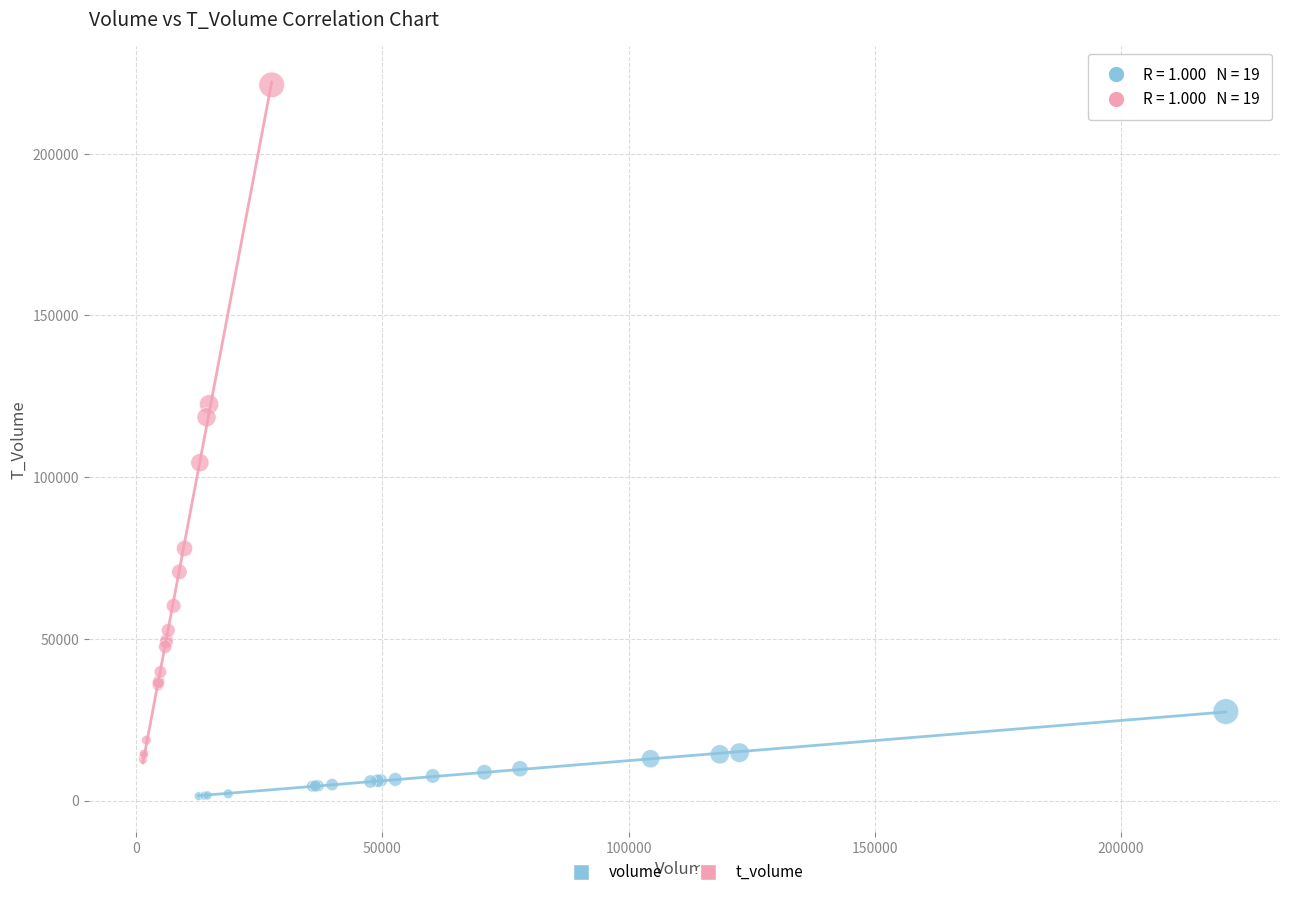

Which series has the largest Y range (max minus min)?

t_volume